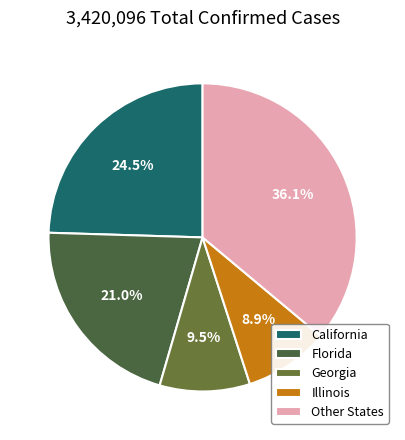

Which category has the smallest portion of the pie?

Illinois